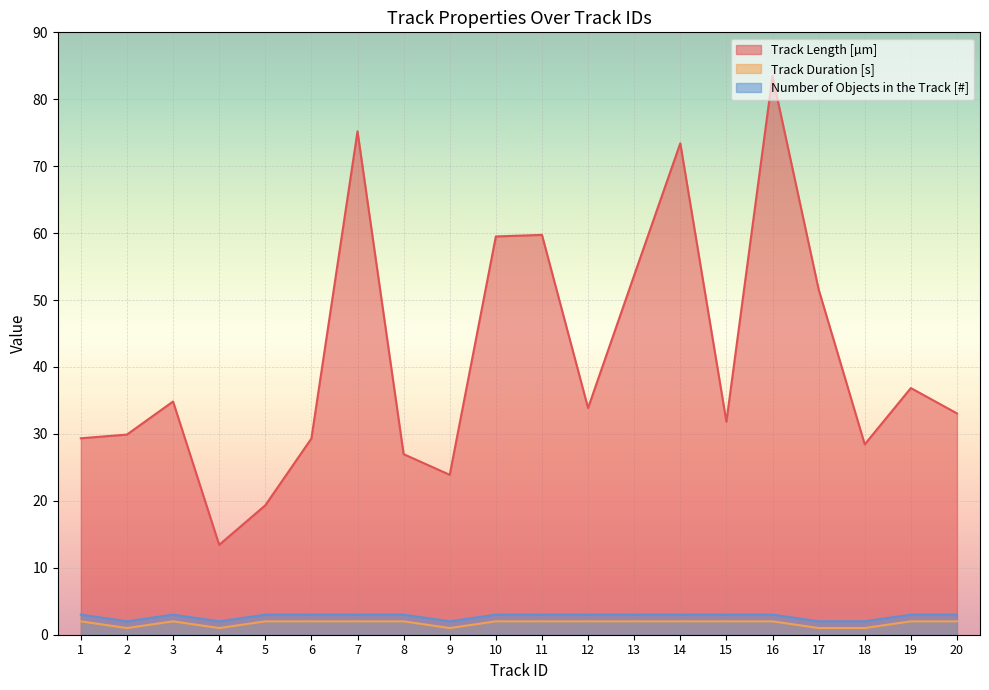

True or false: Track Length [µm] has a value of 13.1 at 2.

False